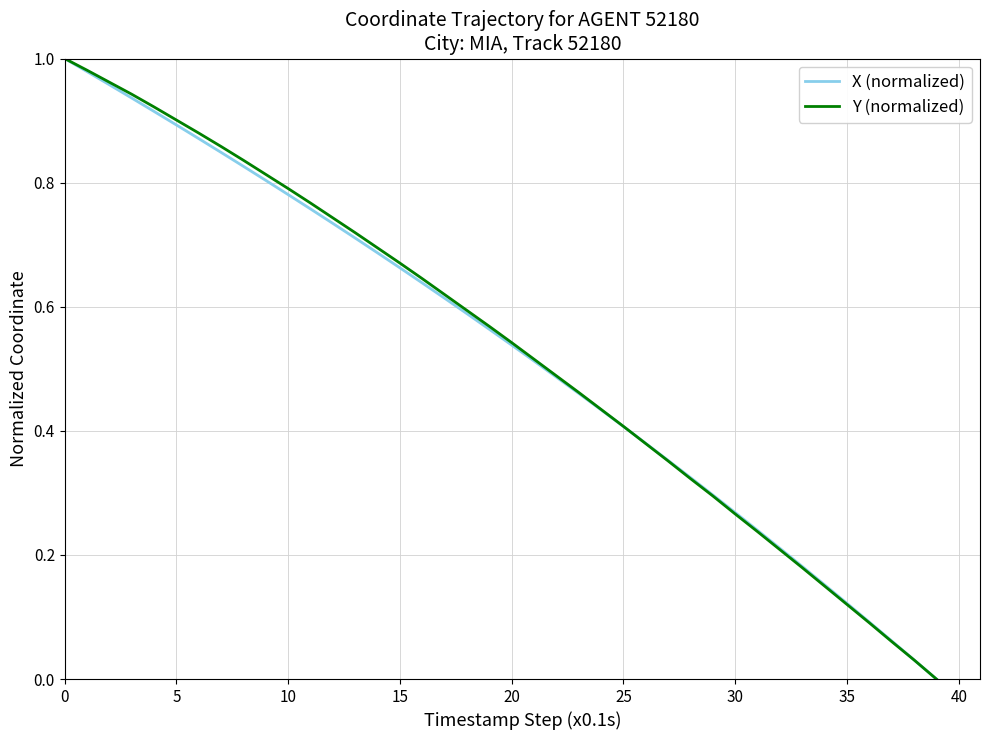

What are all the series names shown in the legend?

X (normalized), Y (normalized)